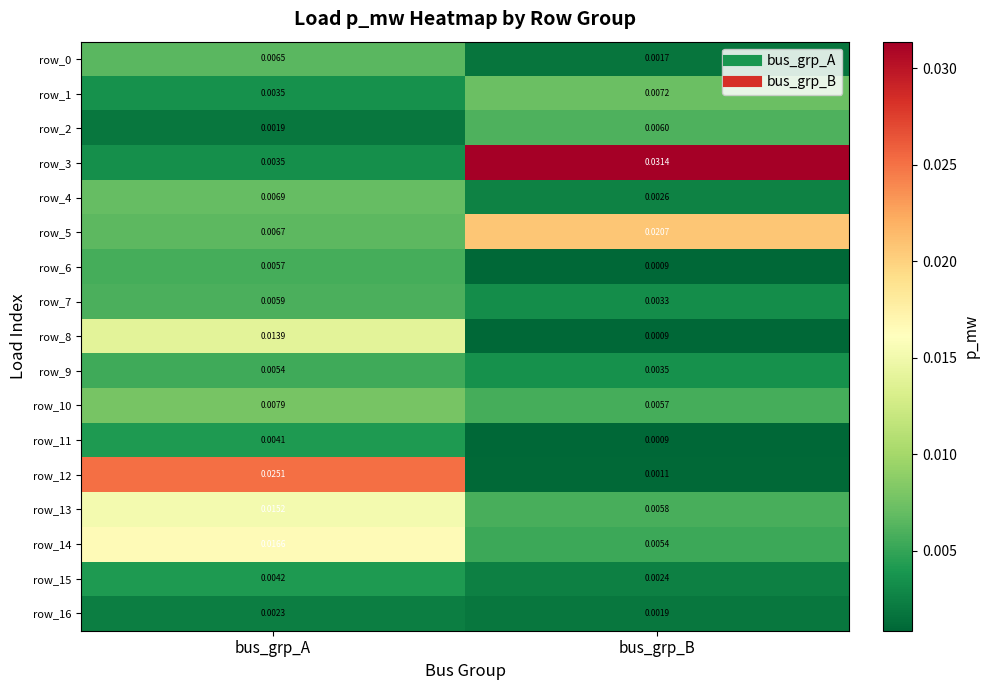

List the labels in order of row_3 value, largest first.

bus_grp_B, bus_grp_A